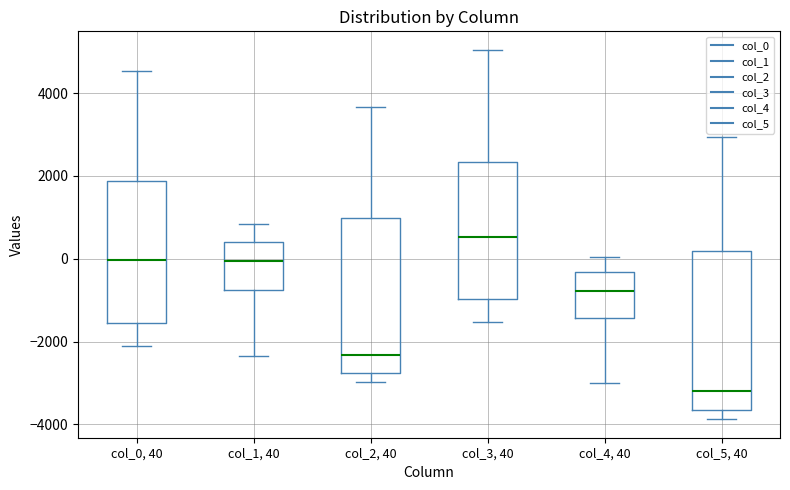

Where is the upper edge of the box for col_4, 40 on the y-axis? The values are not printed on the chart, so give them approximately, as read against the axis.

-400